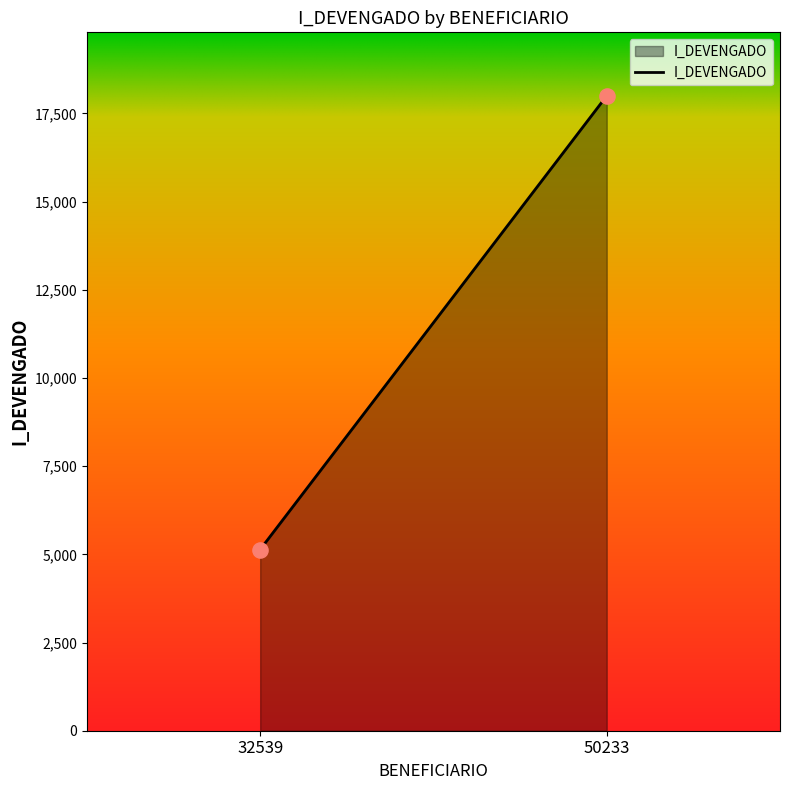

What is the average Y value?

11568.8